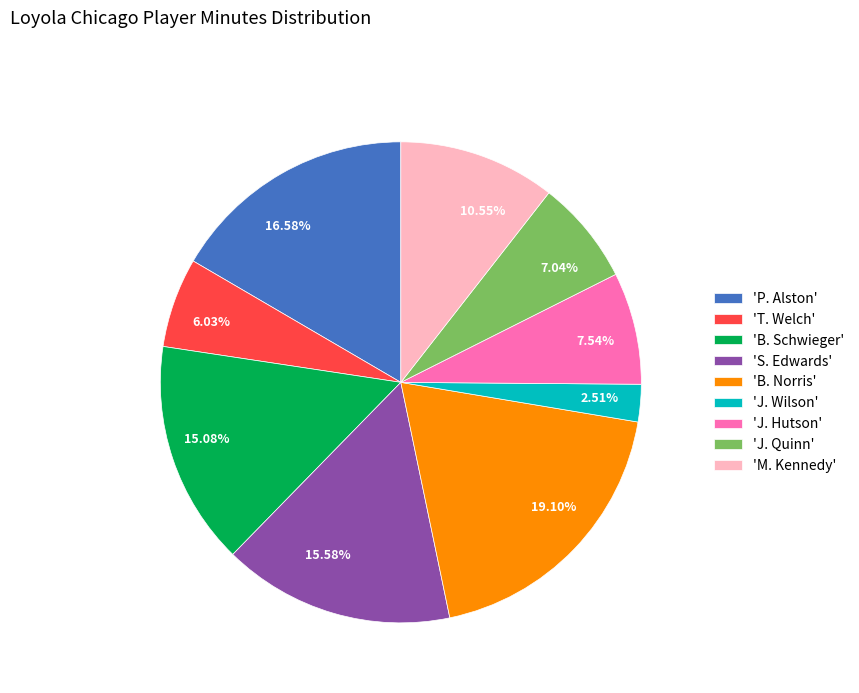

How many slices are in this pie chart?

9